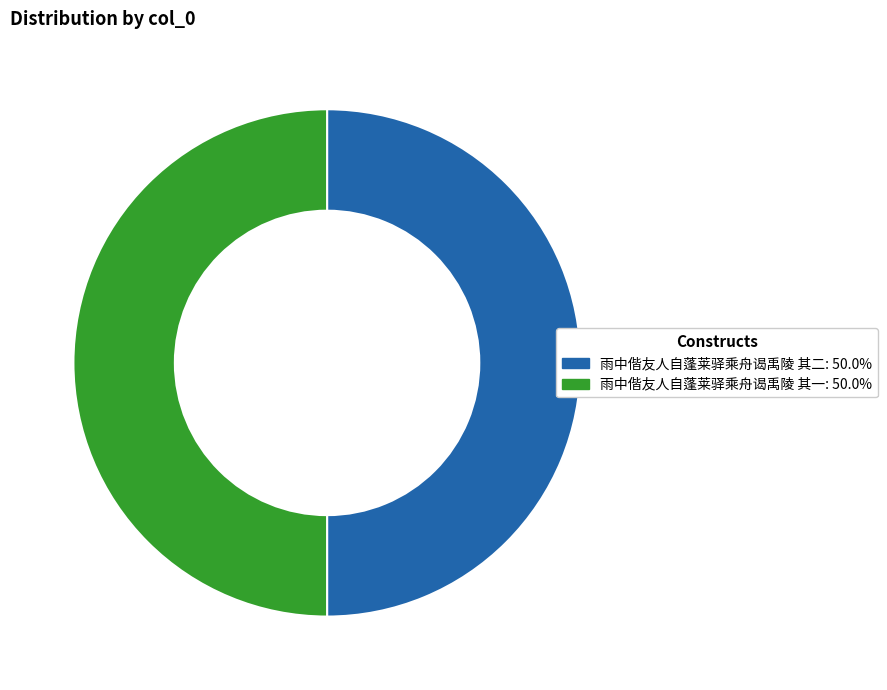

What is the ratio of the value at 雨中偕友人自蓬莱驿乘舟谒禹陵 其一 to the value at 雨中偕友人自蓬莱驿乘舟谒禹陵 其二?

1.0